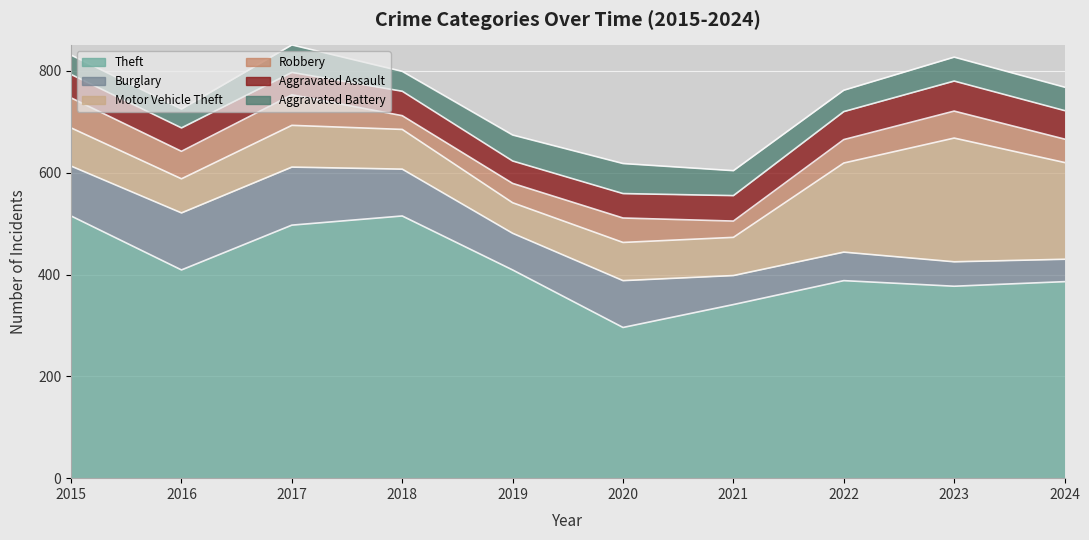

Between 2022 and 2018, which is larger?

2018